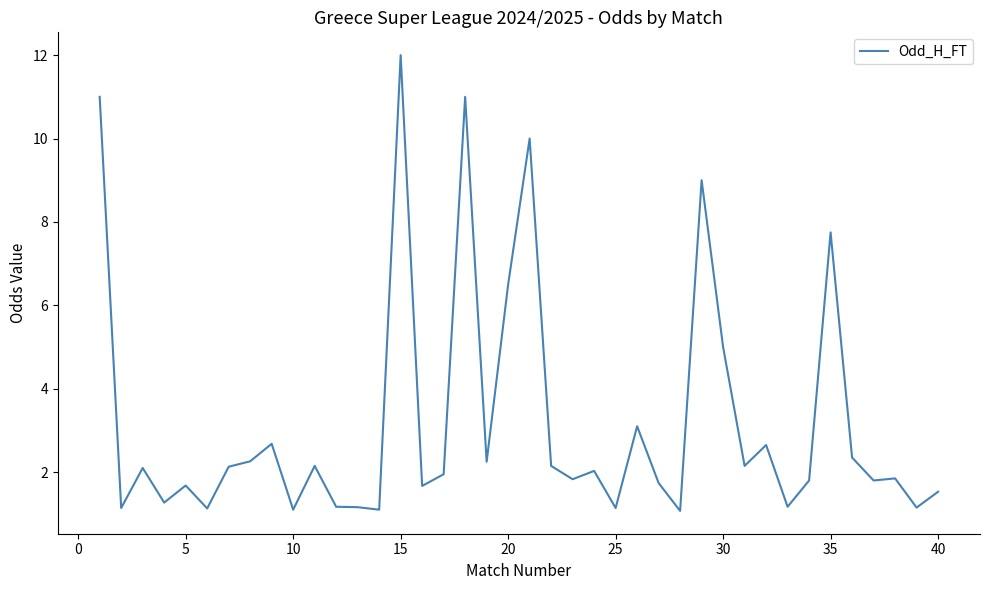

Does the chart have visible grid lines?

No